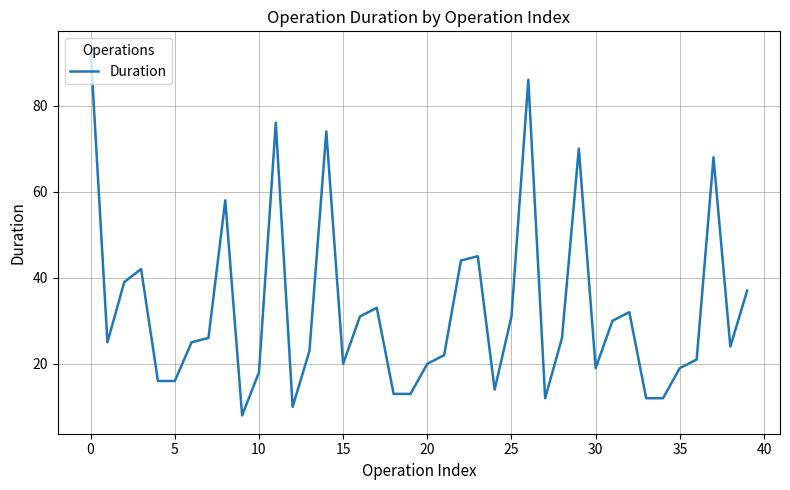

What is the difference between the maximum and minimum values?

85